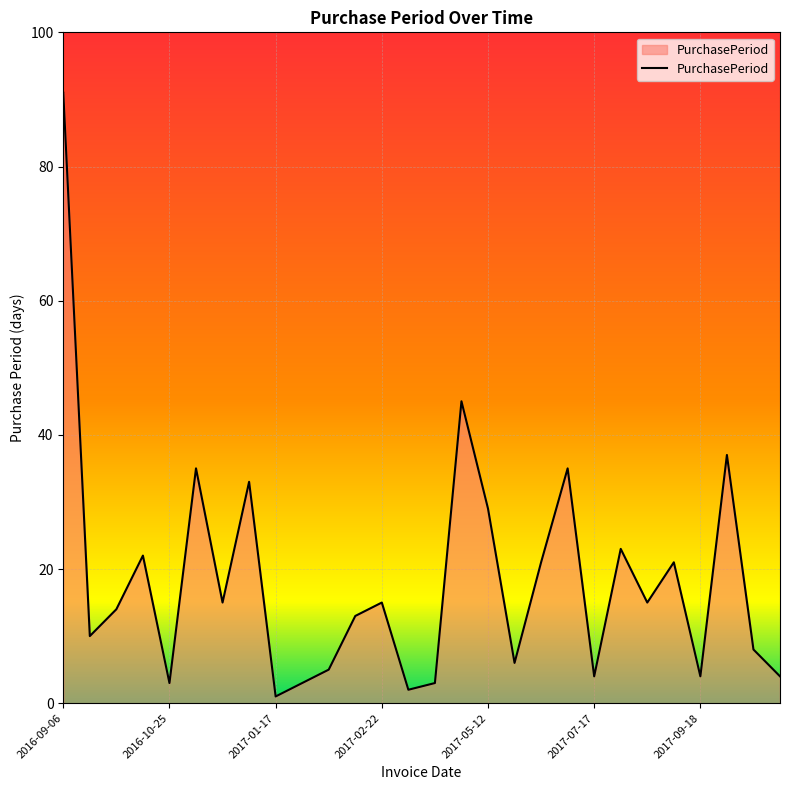

What is the maximum value shown in the chart?

91